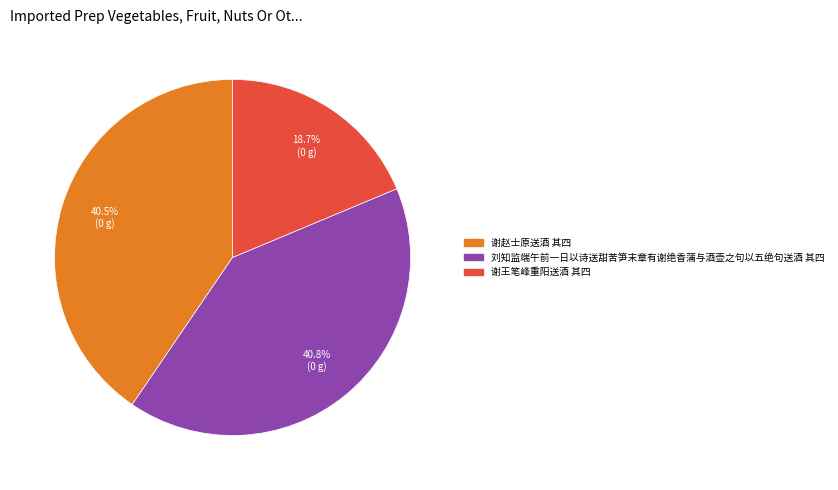

What is the ratio of the value at 谢赵士原送酒 其四 to the value at 刘知监端午前一日以诗送甜苦笋末章有谢绝香蒲与酒壶之句以五绝句送酒 其四?

1.0